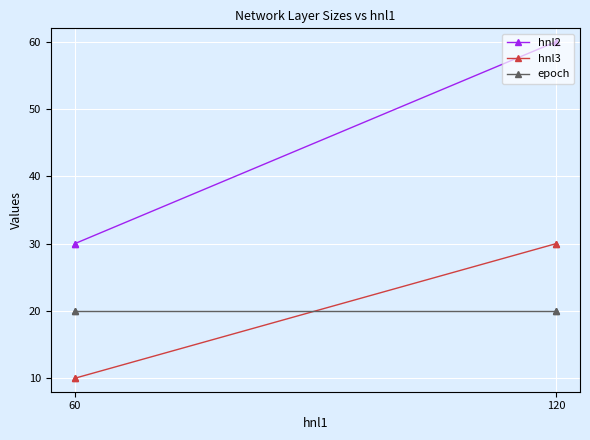

Is this an area chart (filled region under the line)?

No